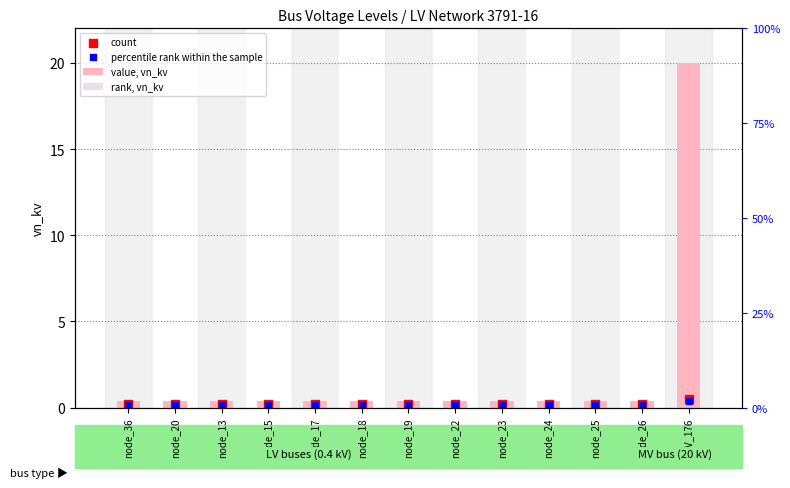

Which series reaches the maximum Y coordinate?

value, vn_kv